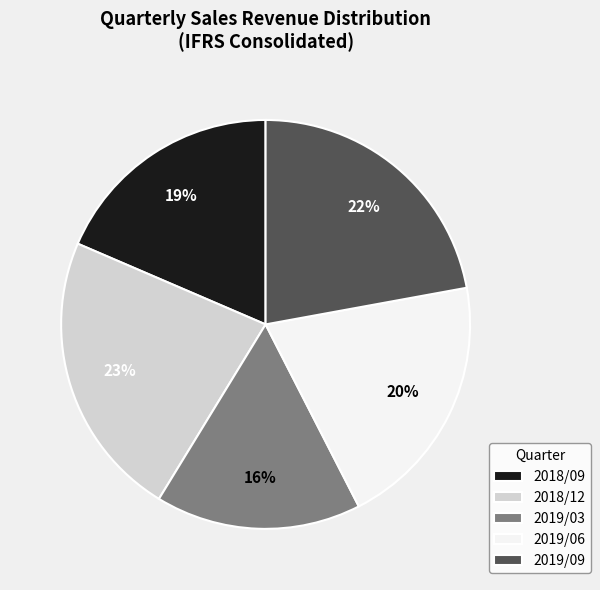

Which category has the smallest portion of the pie?

2019/03